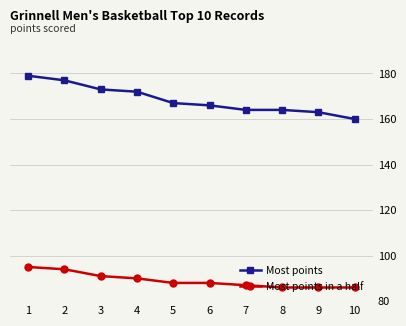

Reading left to right, extract all data points from this chart.

Most points: 1=179	2=177	3=173	4=172	5=167	6=166	7=164	8=164	9=163	10=160
Most points in a half: 1=95	2=94	3=91	4=90	5=88	6=88	7=87	8=86	9=86	10=86